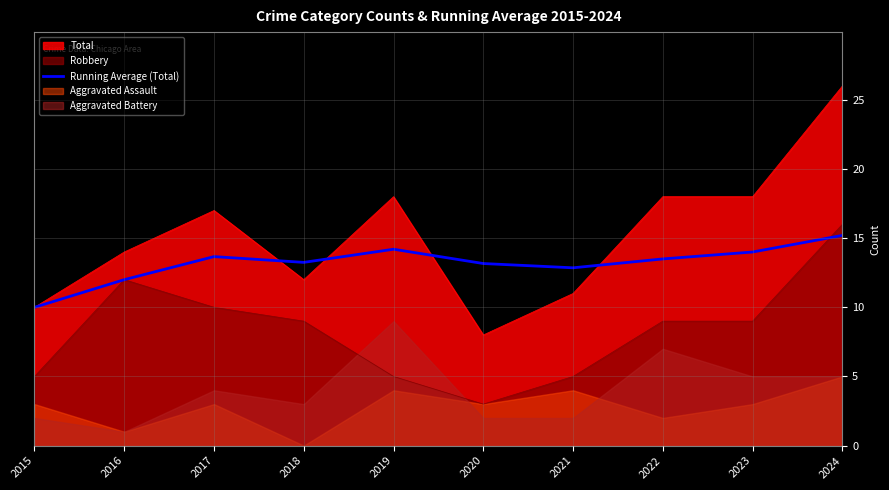

True or false: the data shows 12.0 at 2016.

True